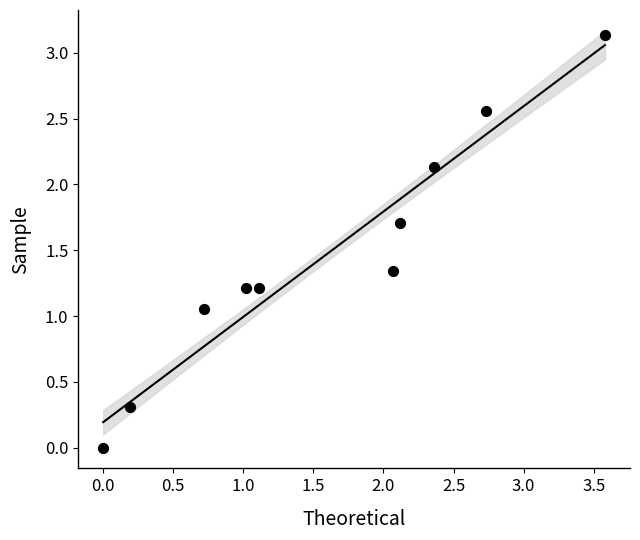

What is the range of X values (max minus min)?

3.6